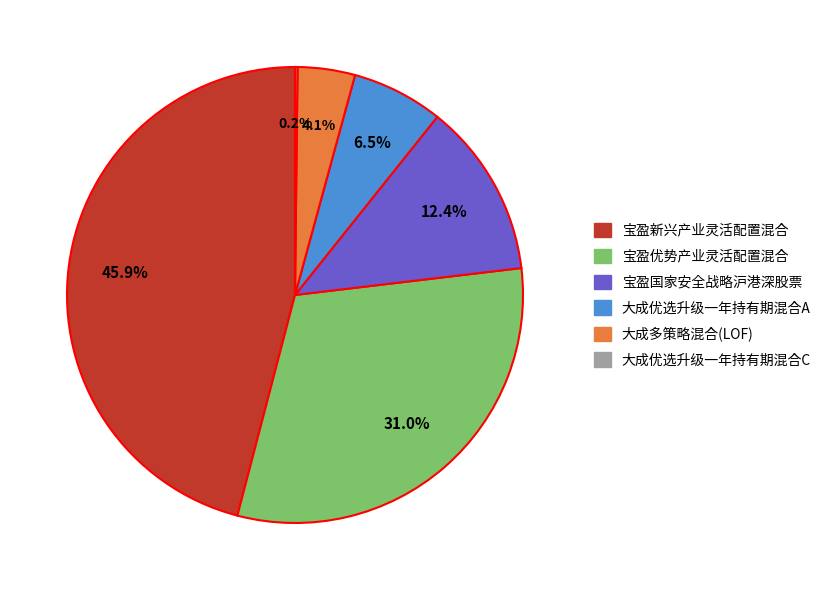

To the nearest percent, what is the combined percentage of 大成优选升级一年持有期混合A and 宝盈优势产业灵活配置混合?

37%